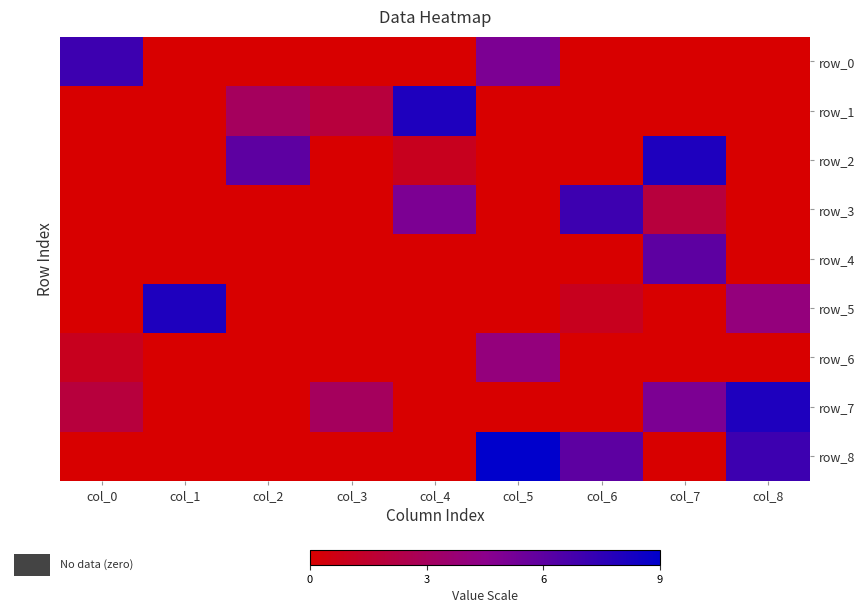

What is the difference between the maximum and minimum values in the row_4 series?

6